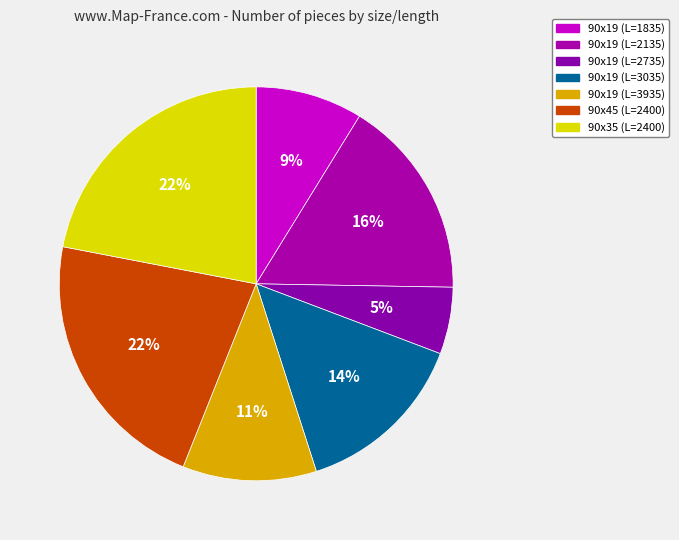

Does 90x19 (L=3935) account for over 50% of the chart?

No